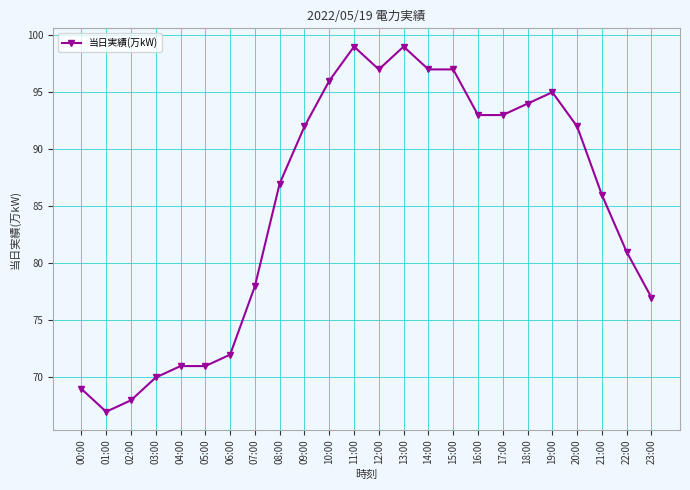

What is the difference between the maximum and second lowest values?

31